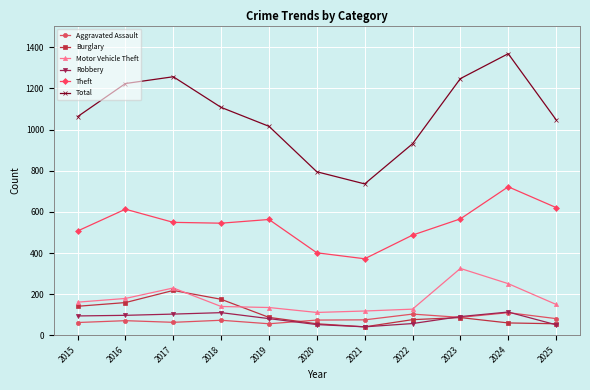

True or false: Theft has a value of 686 at 2015.

False